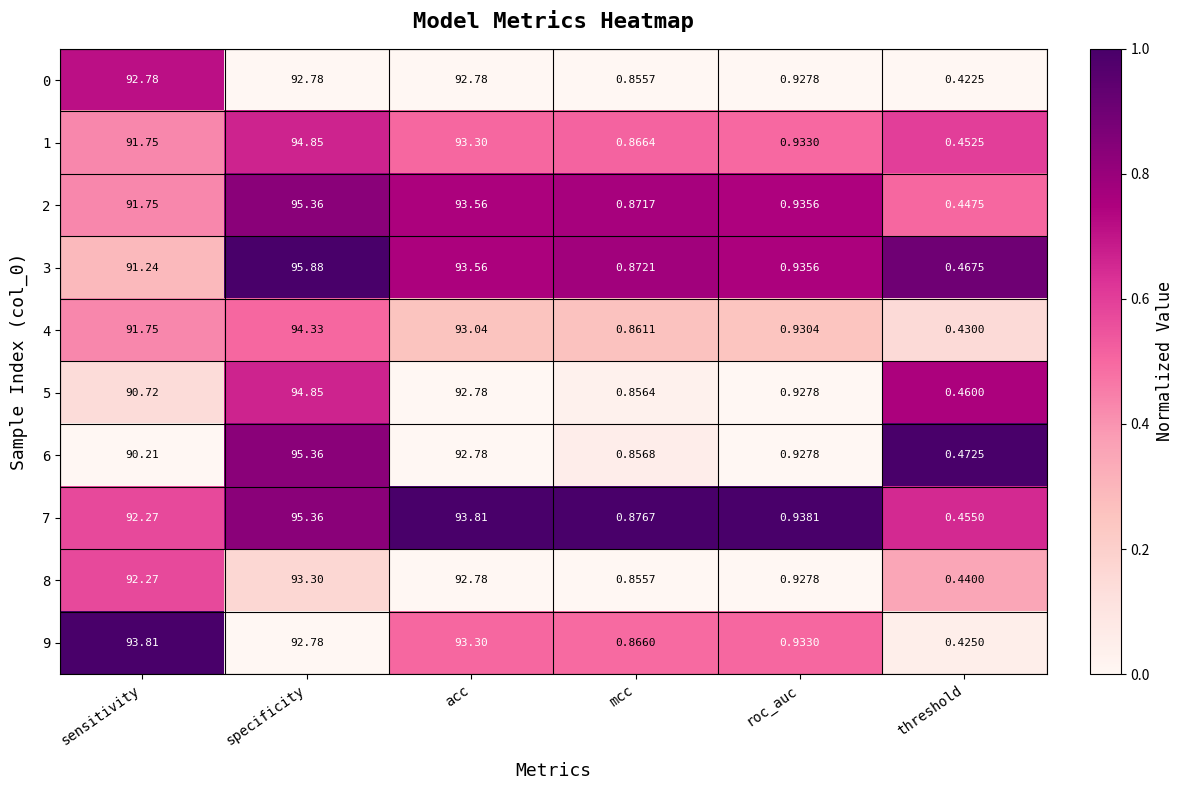

How many distinct data groups are displayed?

10